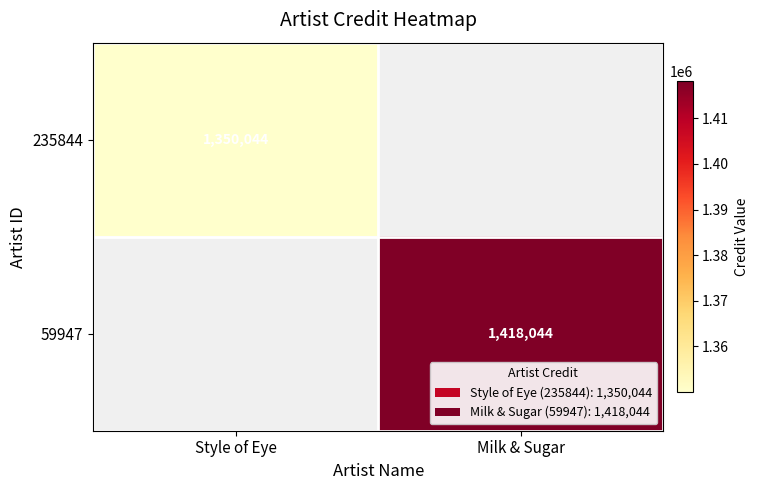

Count the number of data series in this chart.

2